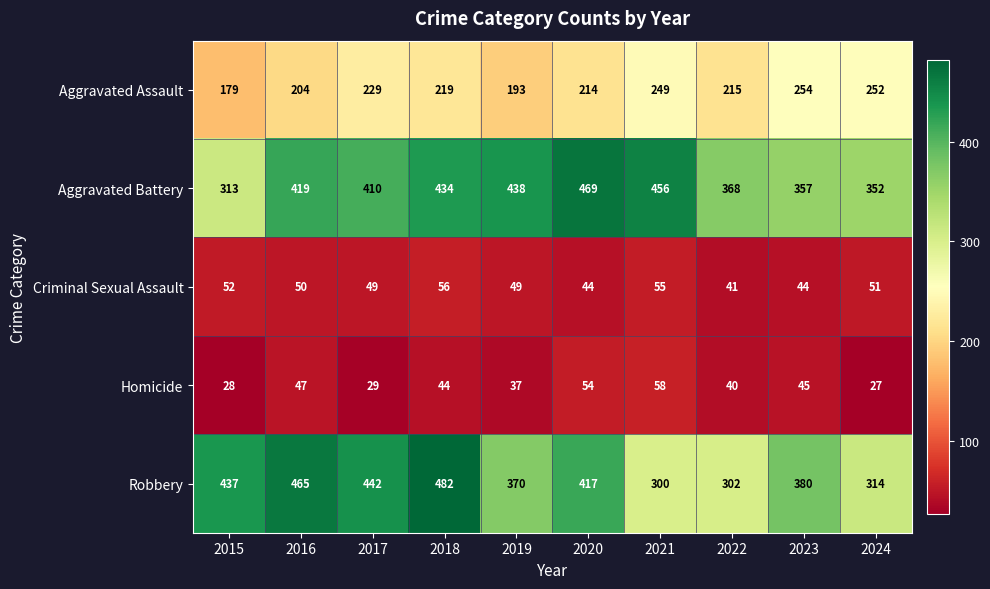

What is the maximum value shown in the chart?

482